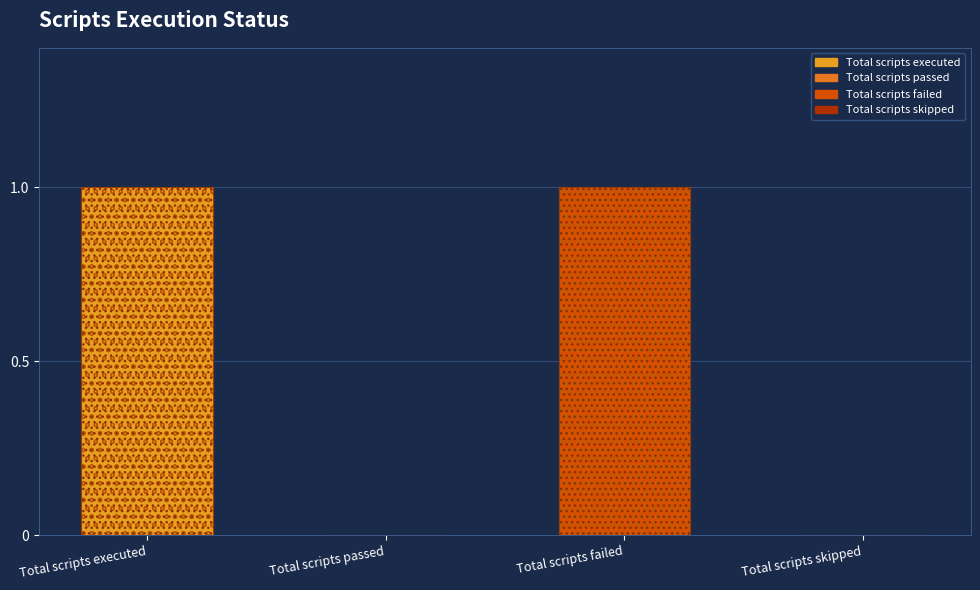

Which label corresponds to the smallest value in the chart?

Total scripts passed